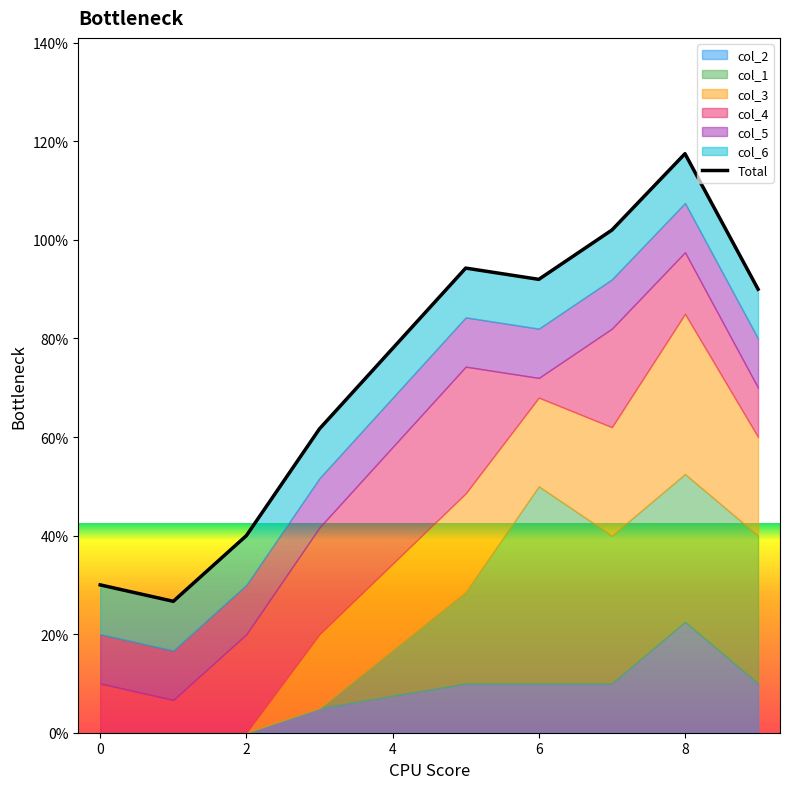

True or false: the data shows 4.1 at 8.

False